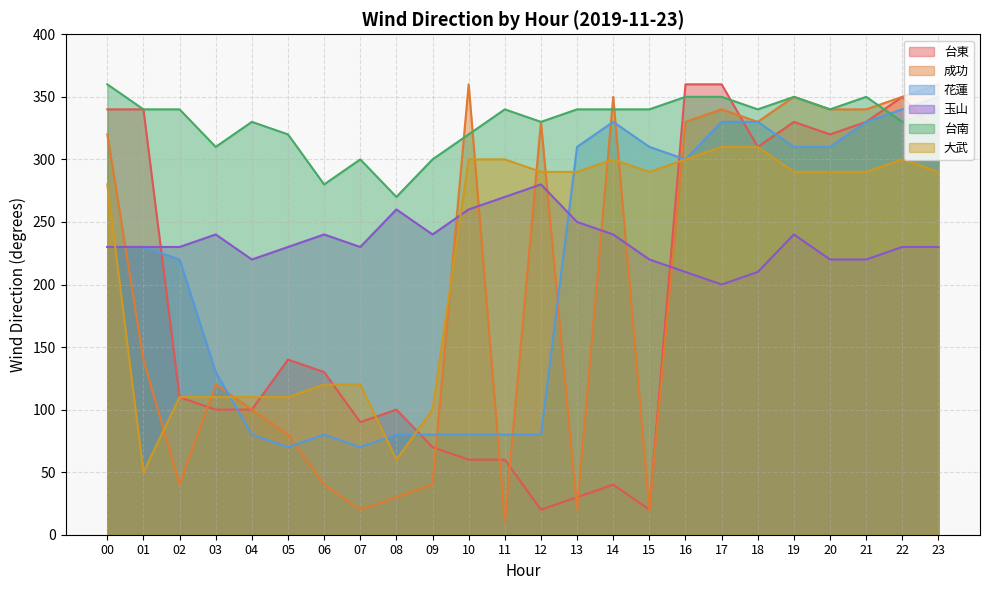

What is the difference between the 成功 values at 00 and 08?

290